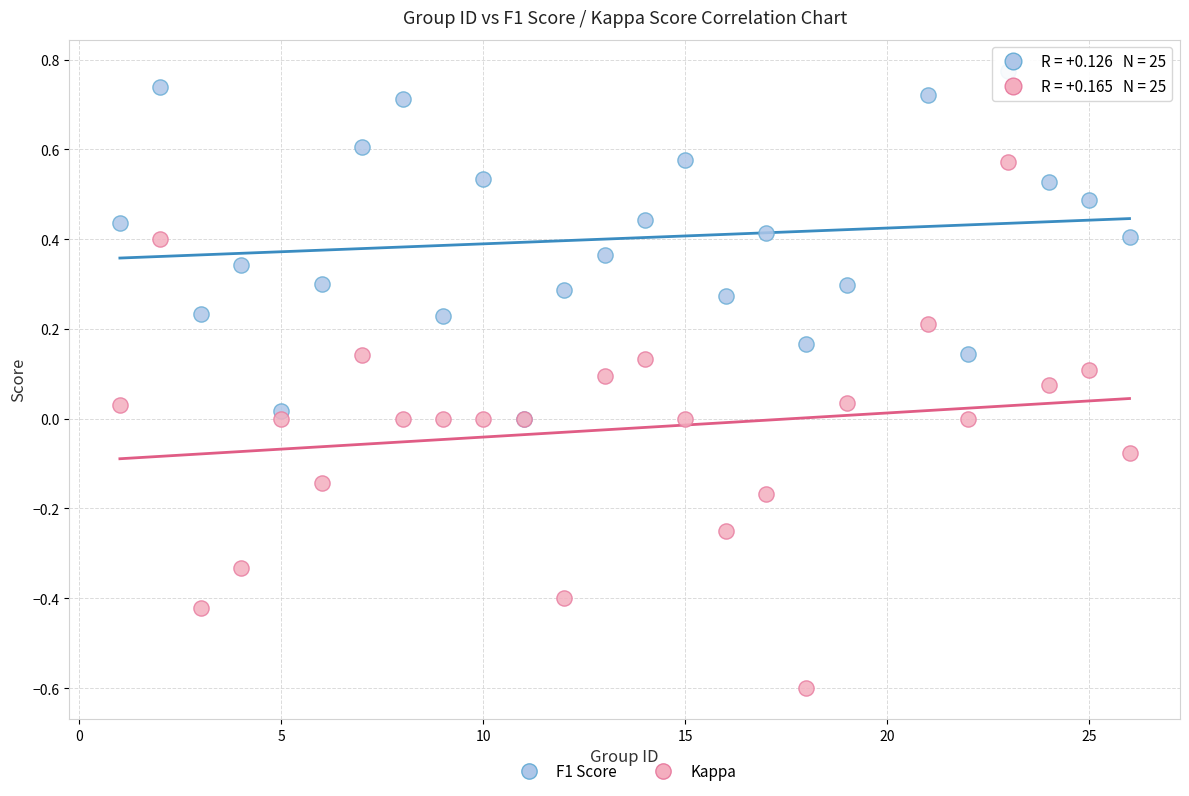

Which series has the widest spread of Y values?

Kappa